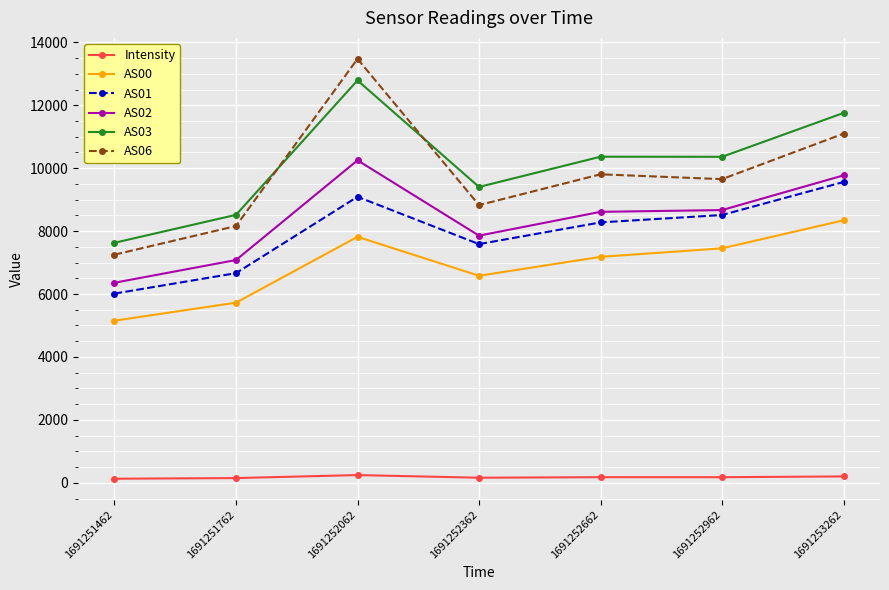

Which series has the largest total across all categories?

AS03